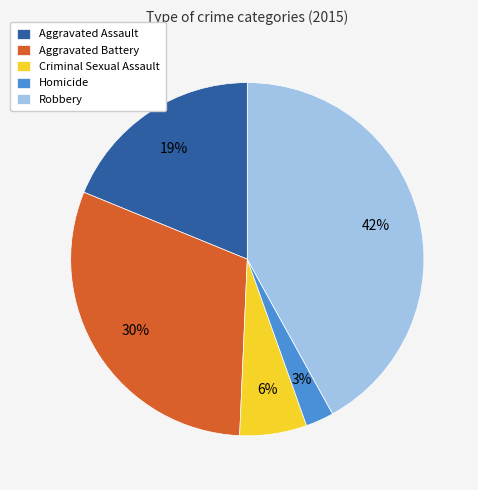

Does Homicide account for over 50% of the chart?

No